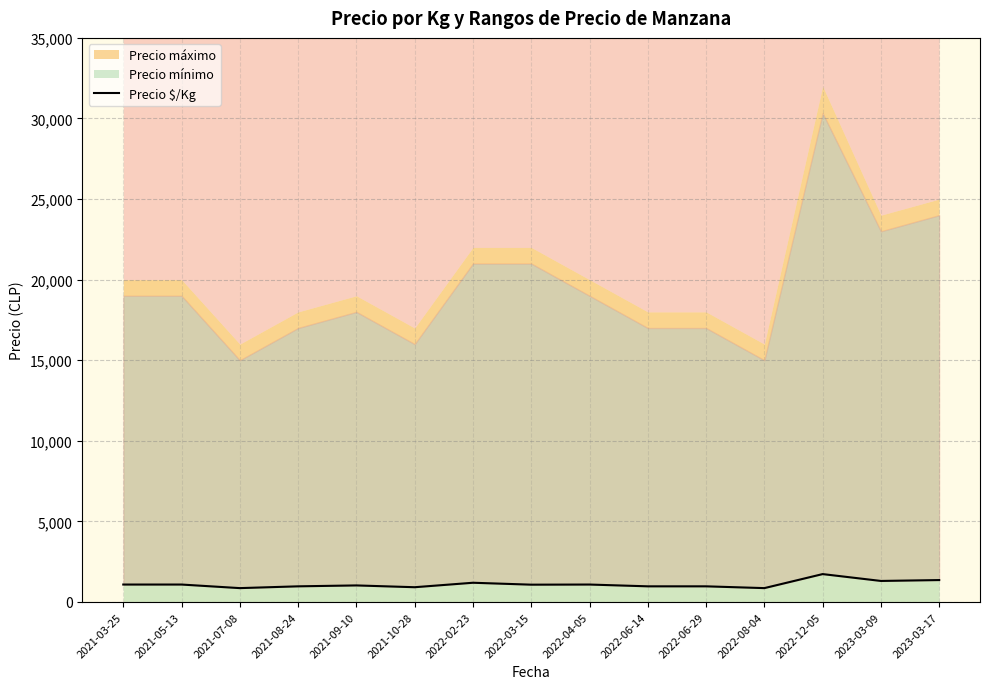

What is the ratio of the value at 2022-06-29 to the value at 2021-10-28?

1.1